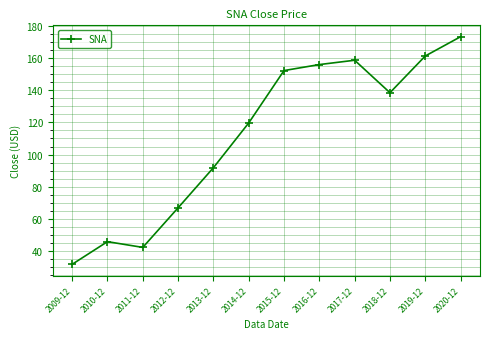

What is the difference between the maximum and second lowest values?

130.8